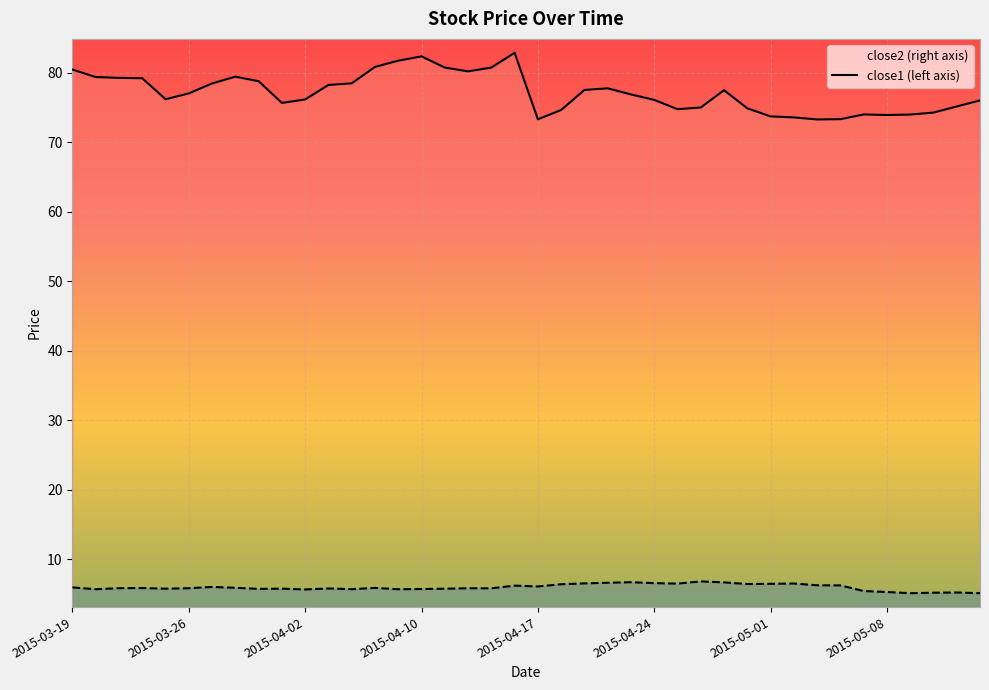

What is the label of the 7th point from the right?

2015-05-06